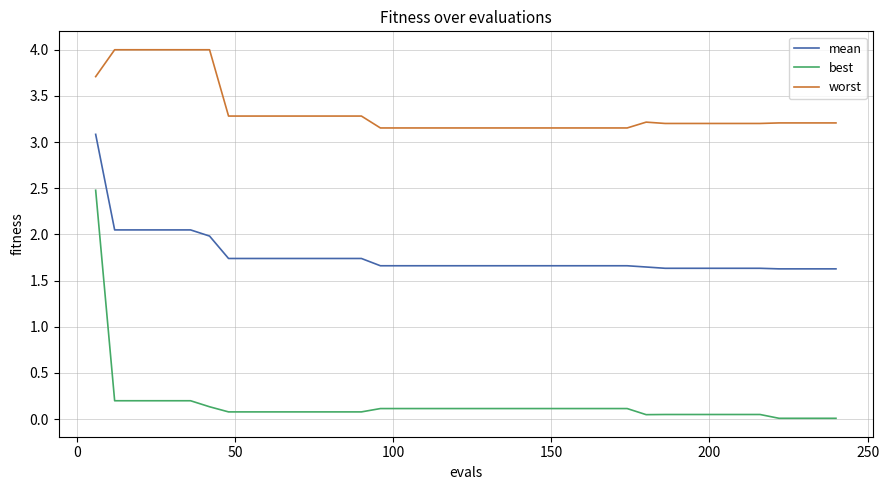

Which series has the largest total across all categories?

worst